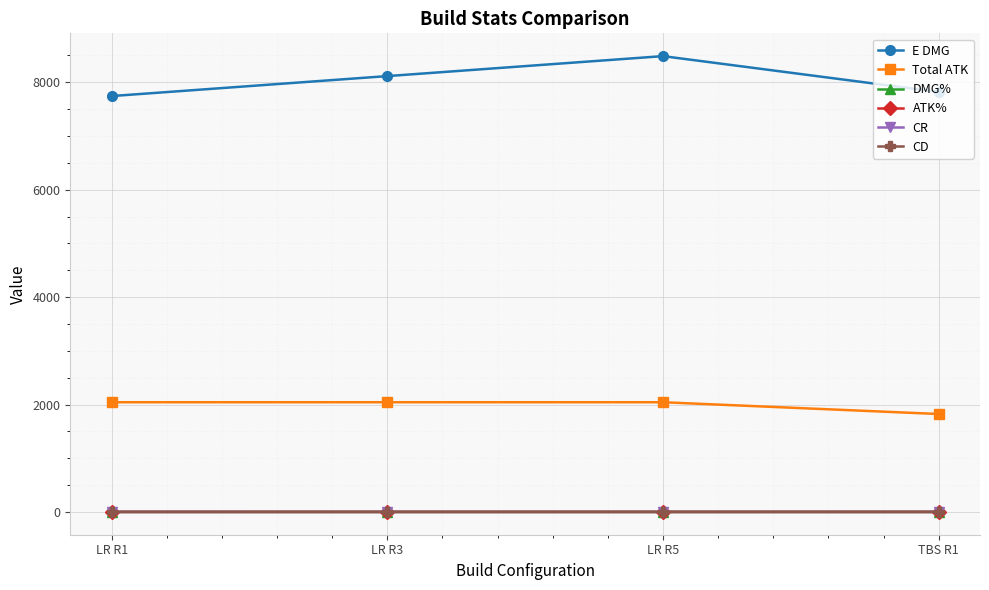

At how many categories does at least one series exceed 2273?

4